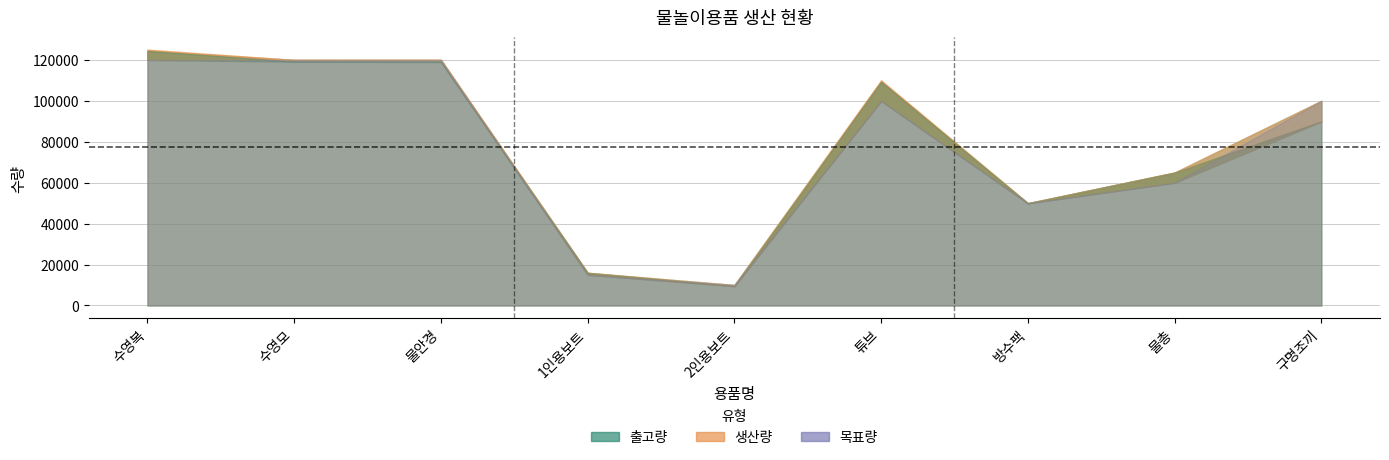

At which category does 생산량 reach its first local valley?

2인용보트